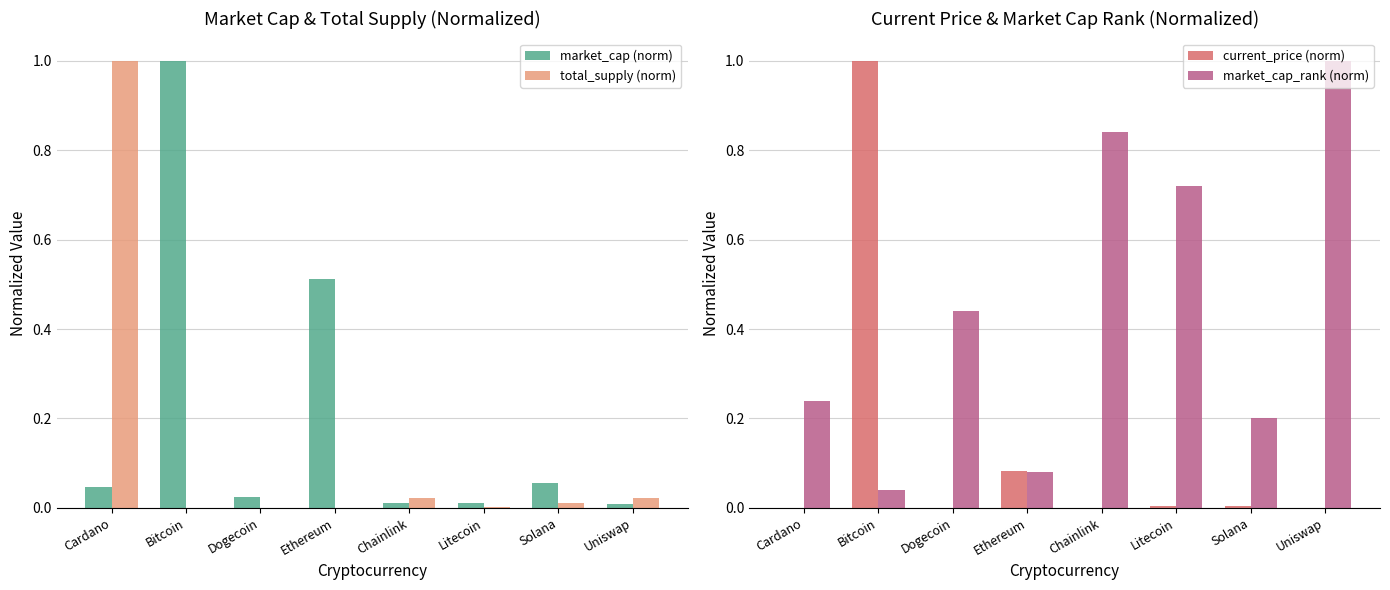

What is the sum of all market_cap_rank (norm) values?

3.6